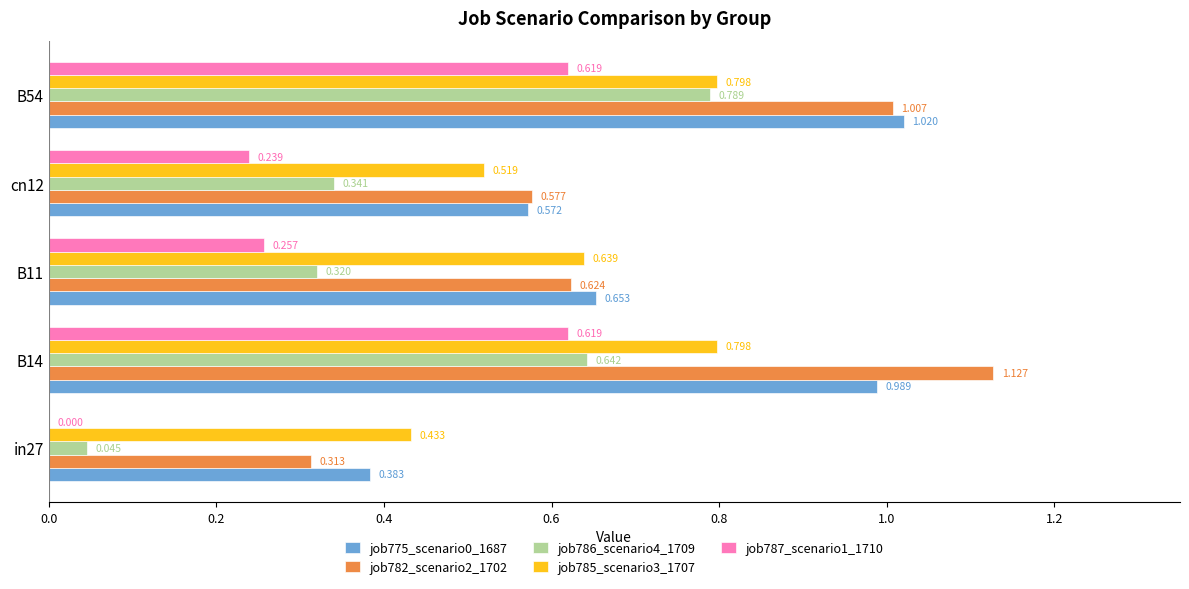

Is the value of job782_scenario2_1702 at in27 greater than the value of job775_scenario0_1687 at in27?

No